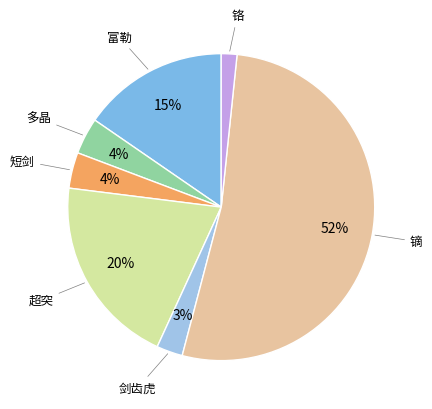

Count the number of slices in the pie.

7